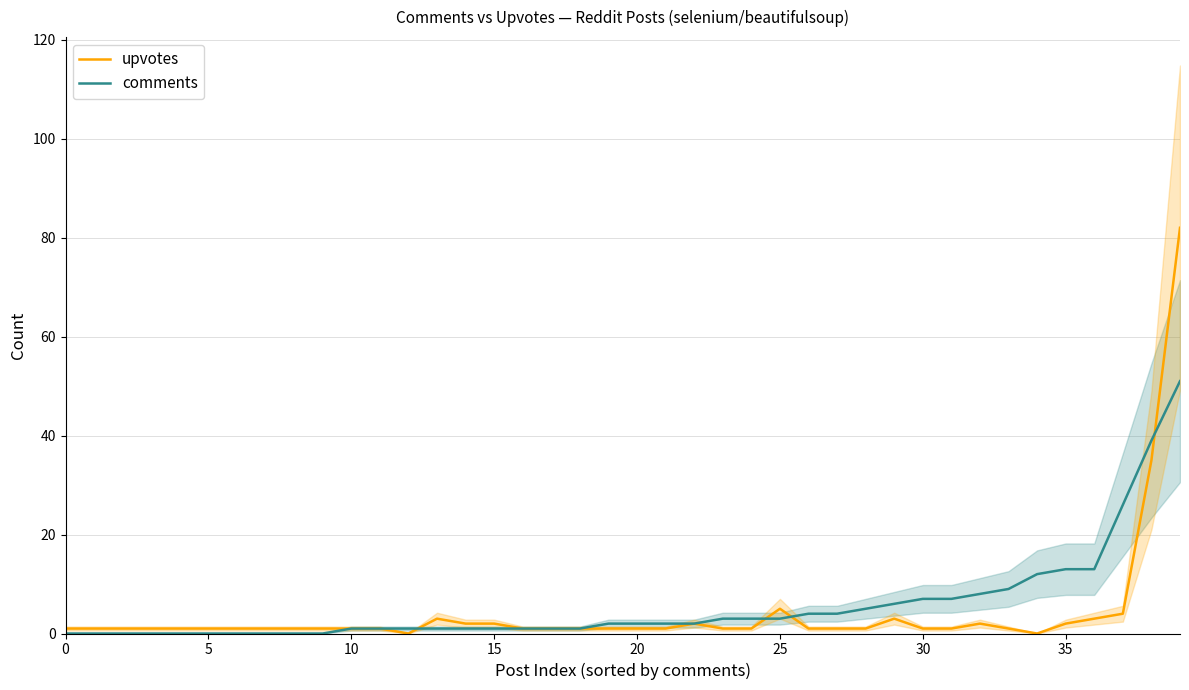

What is the average value of the comments series?

6